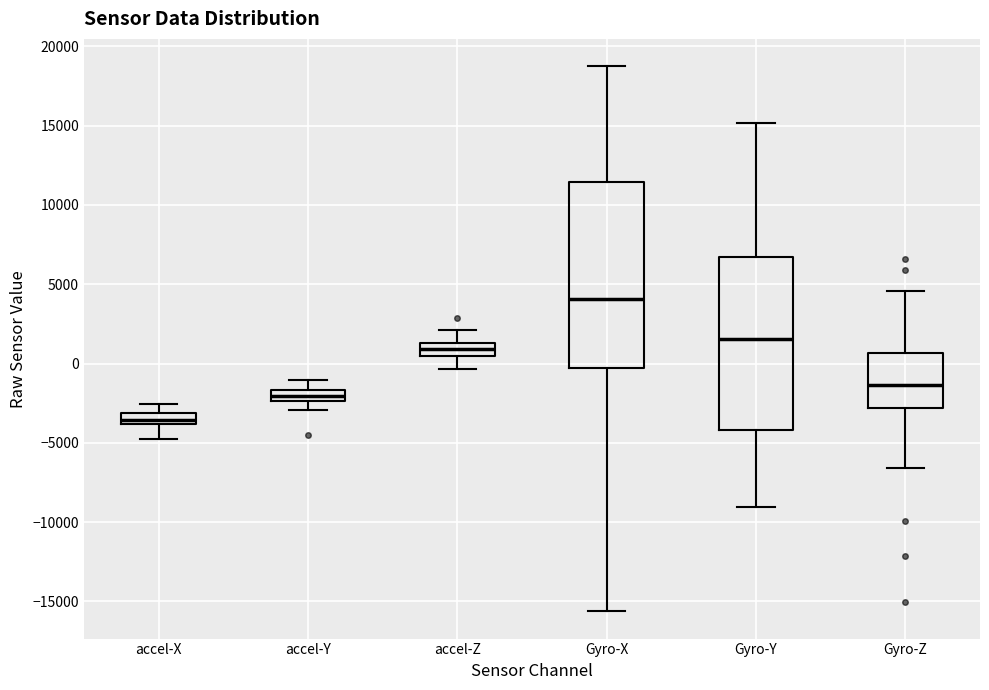

Where does the lower whisker of the box for accel-X end on the y-axis? The values are not printed on the chart, so give them approximately, as read against the axis.

-5000